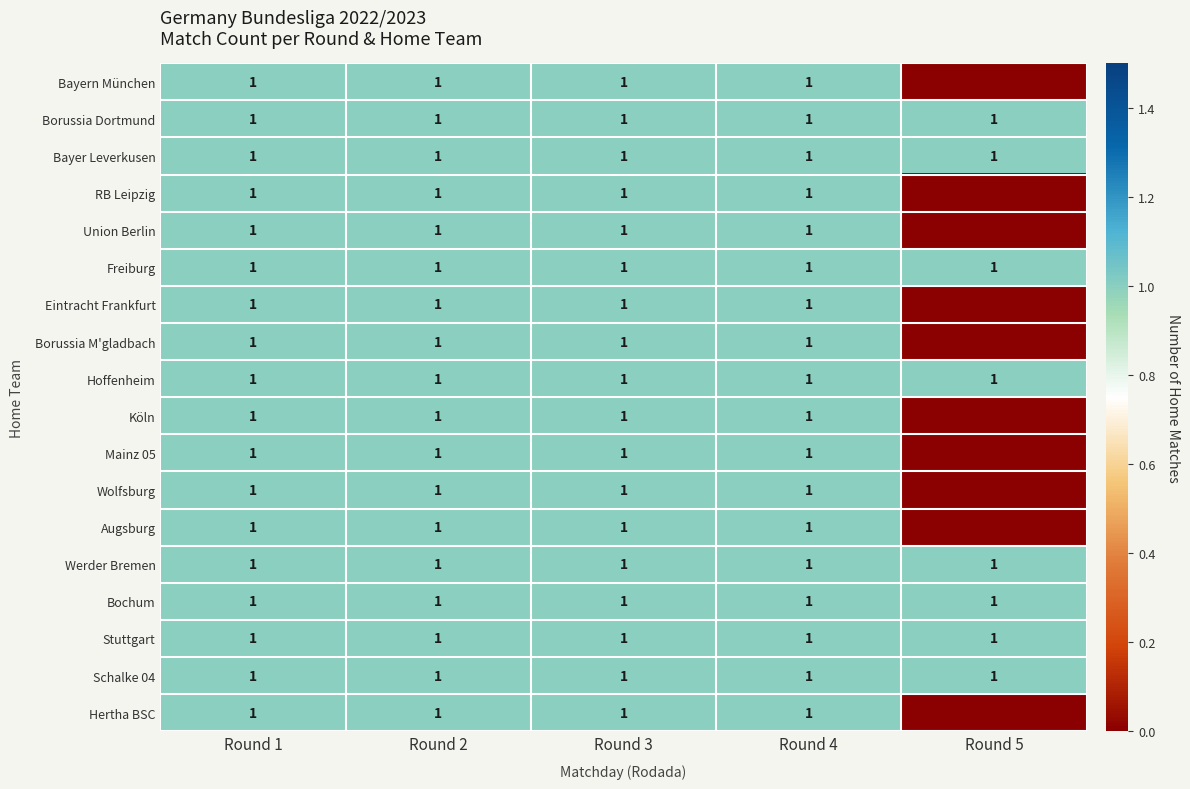

The Bochum series shows 1 at Round 3. True or false?

True